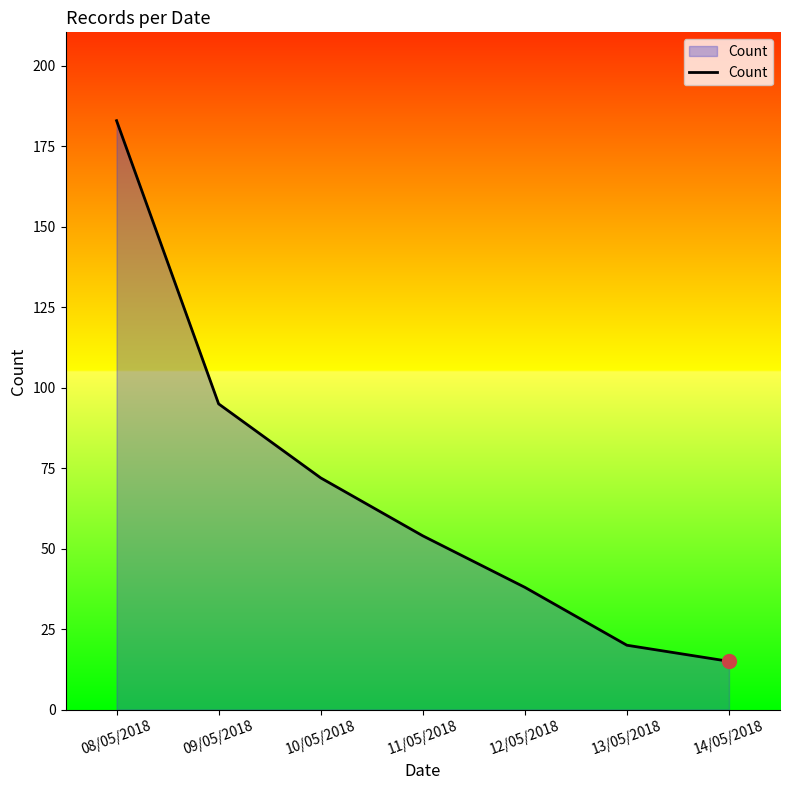

Which has a higher value, 12/05/2018 or 11/05/2018?

11/05/2018